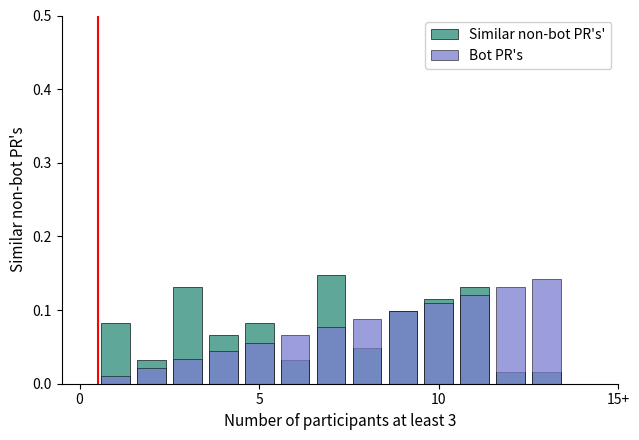

What is the average value of the Similar non-bot PR's' series?

0.1